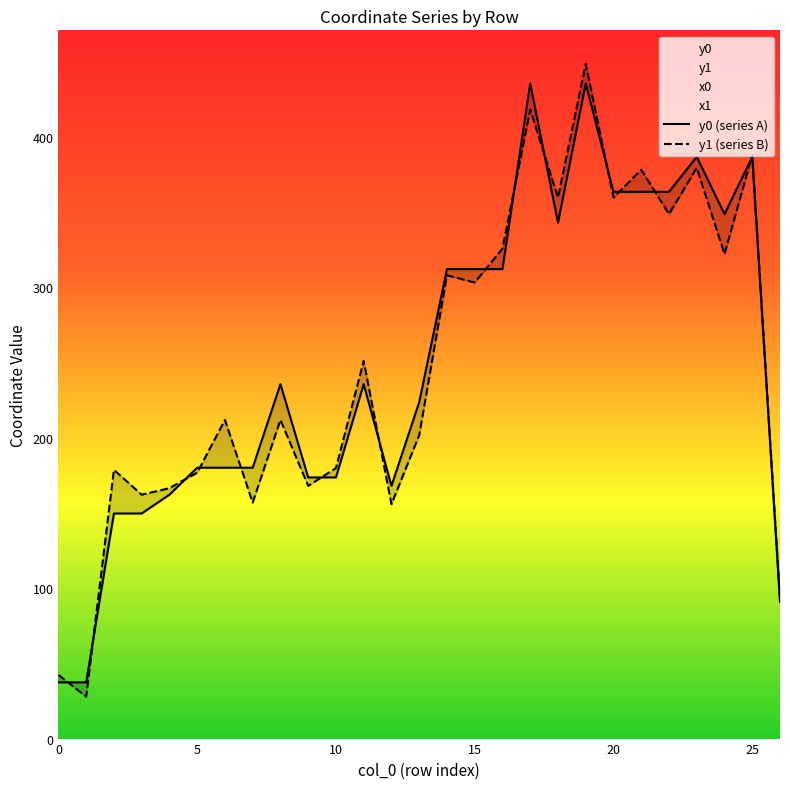

The value of y0 (series A) at 25 is 386.8. True or false?

True